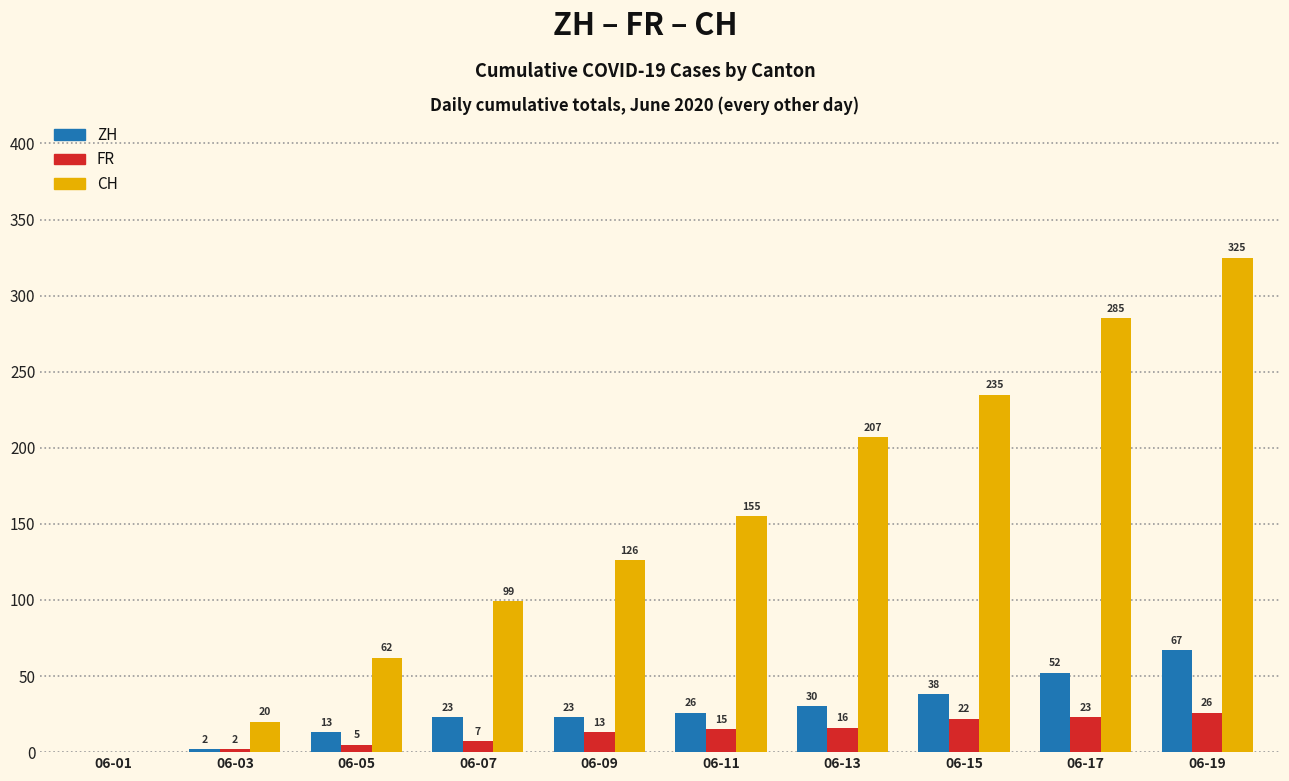

At which label is FR closest to 13?

06-09